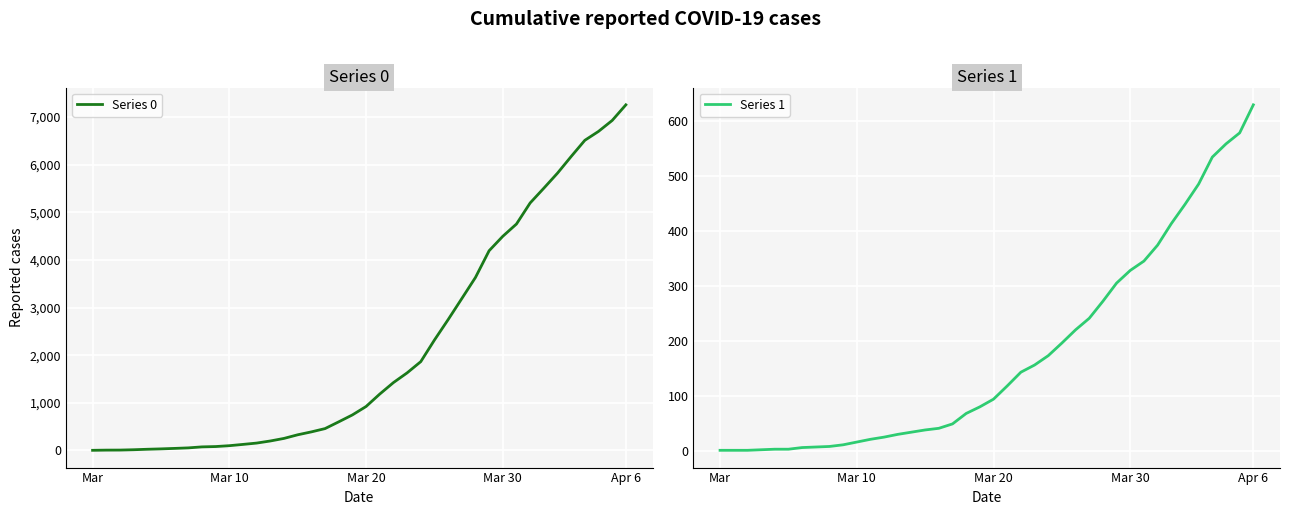

What is the label of the 15th point from the left?

14